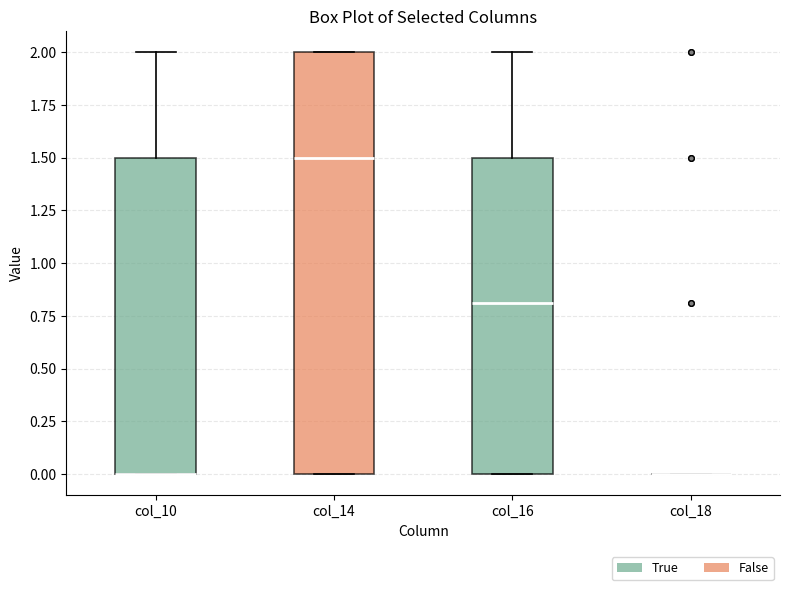

Which box is the tallest, from its lower edge to its upper edge?

col_14